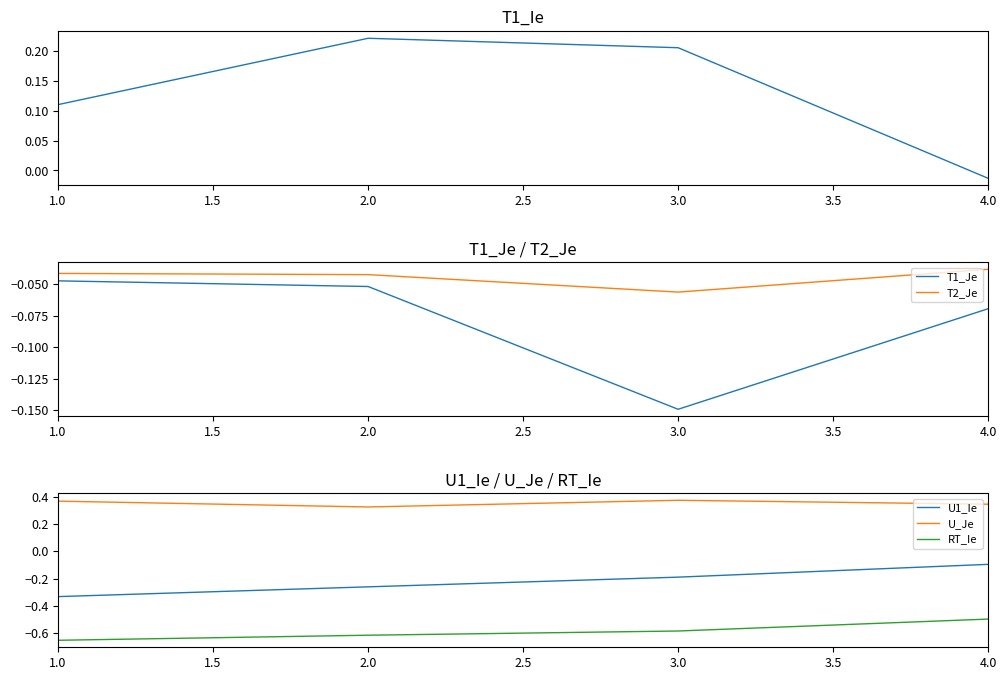

True or false: T2_Je has a value of -0.1 at 1.0.

False